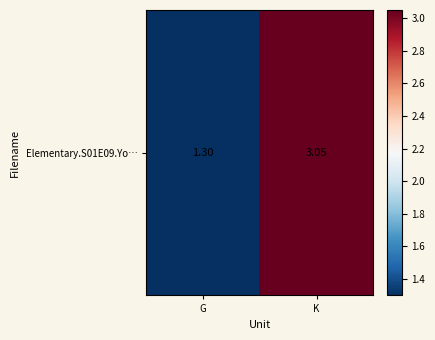

What is the average value?

2.2